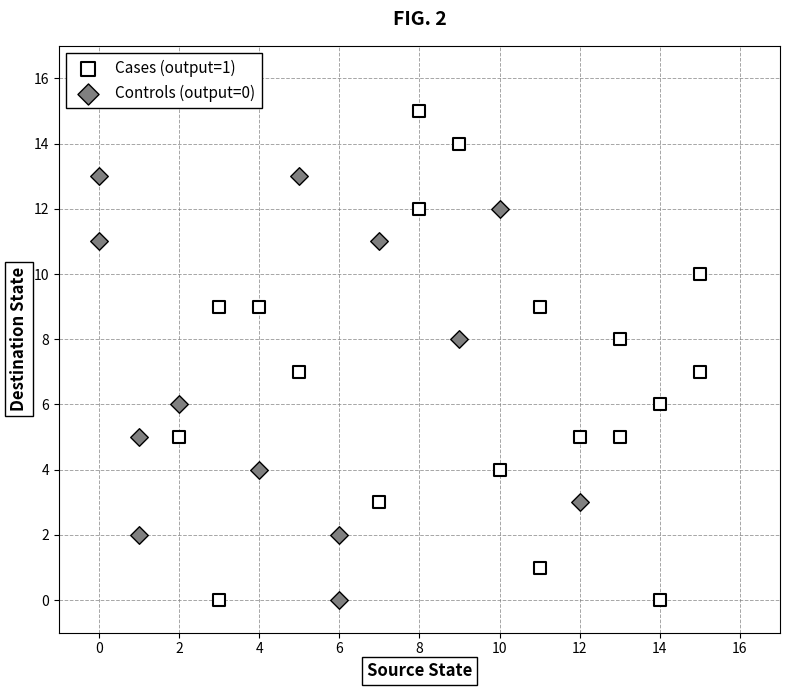

Which series contains the highest Y value?

Cases (output=1)